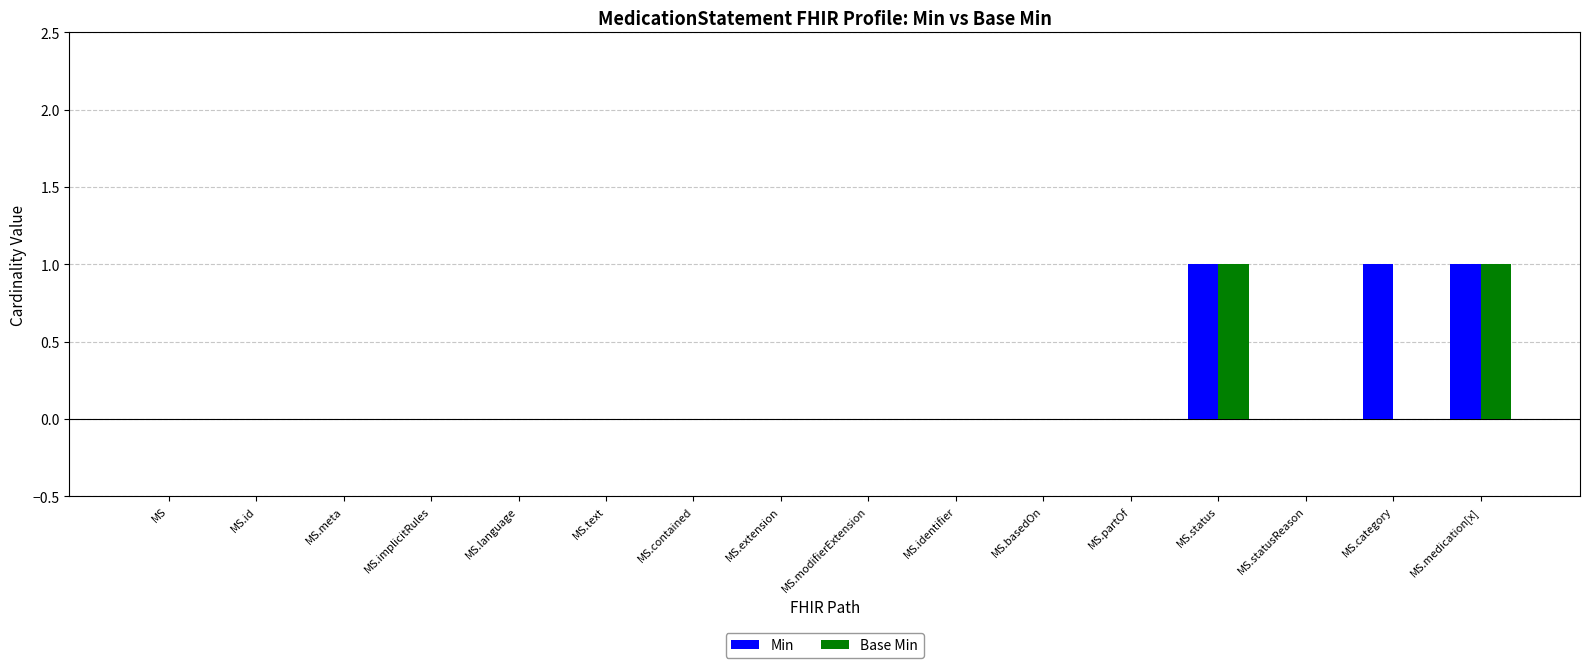

Reading right to left, list all the values displayed in this chart.

Min: 1	1	0	1	0	0	0	0	0	0	0	0	0	0	0	0
Base Min: 1	0	0	1	0	0	0	0	0	0	0	0	0	0	0	0